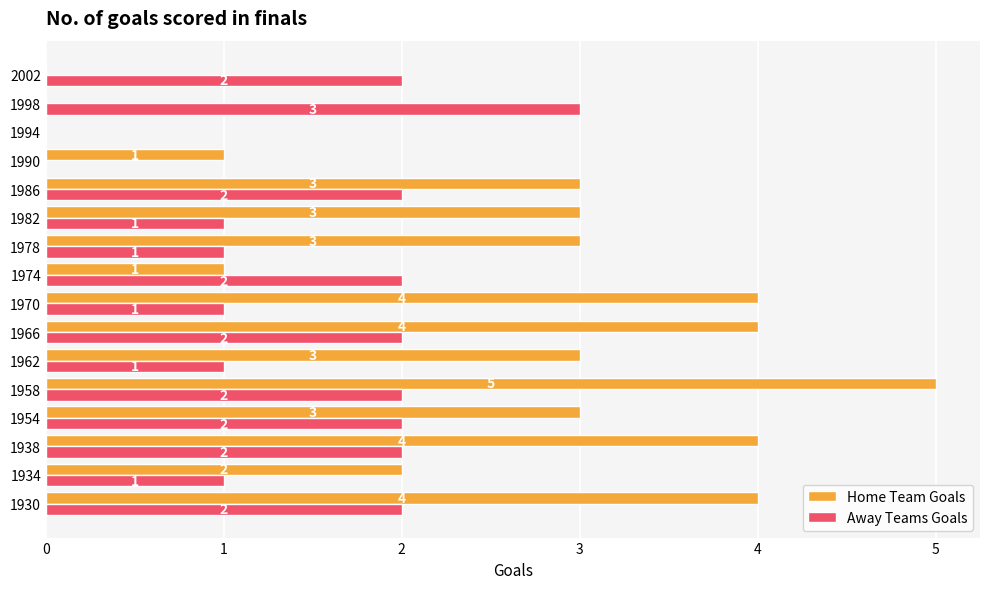

Which series has the largest total across all categories?

Home Team Goals